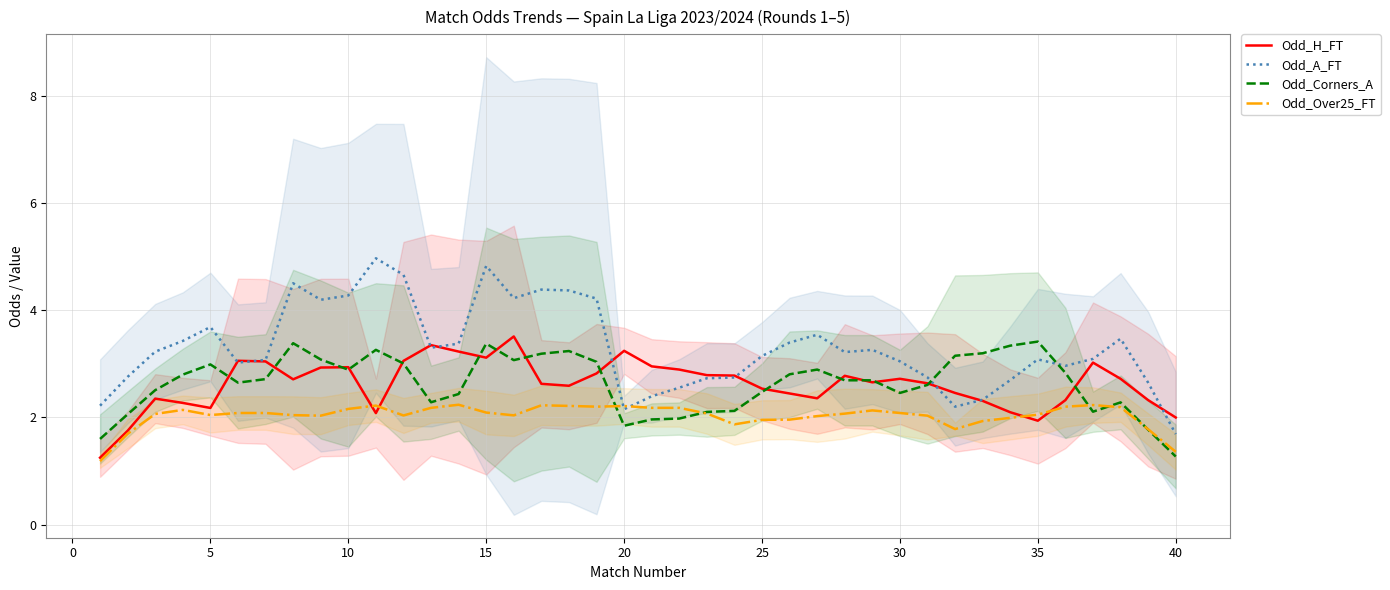

The Odd_Over25_FT series shows 3.7 at 20. True or false?

False